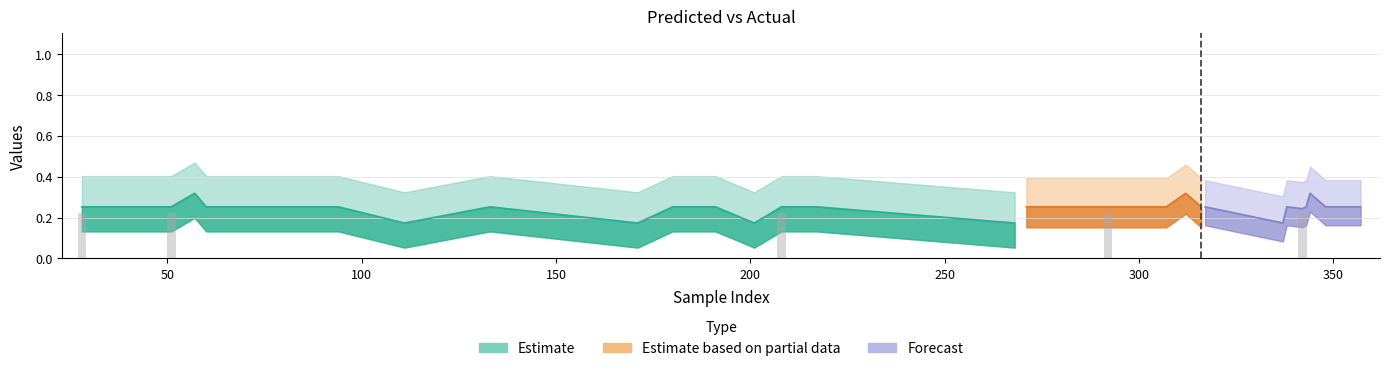

Reading left to right, extract all data points from this chart.

0.2	0.0	0.0	0.0	0.2	0.0	0.0	0.0	0.0	0.0	0.0	0.0	0.0	0.0	0.0	0.0	0.2	0.0	0.0	0.0	0.0	0.0	0.0	0.0	0.0	0.2	0.0	0.0	0.0	0.0	0.0	0.0	0.0	0.2	0.0	0.0	0.0	0.0	0.0	0.0